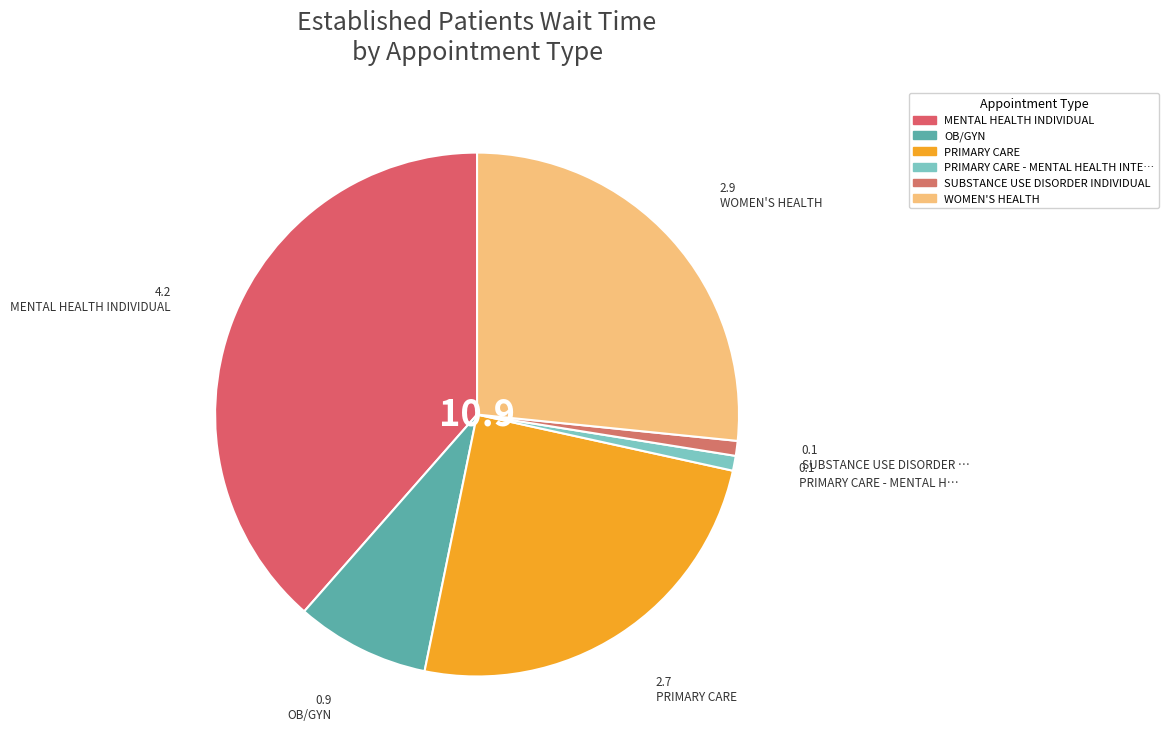

How many segments does this pie chart have?

6